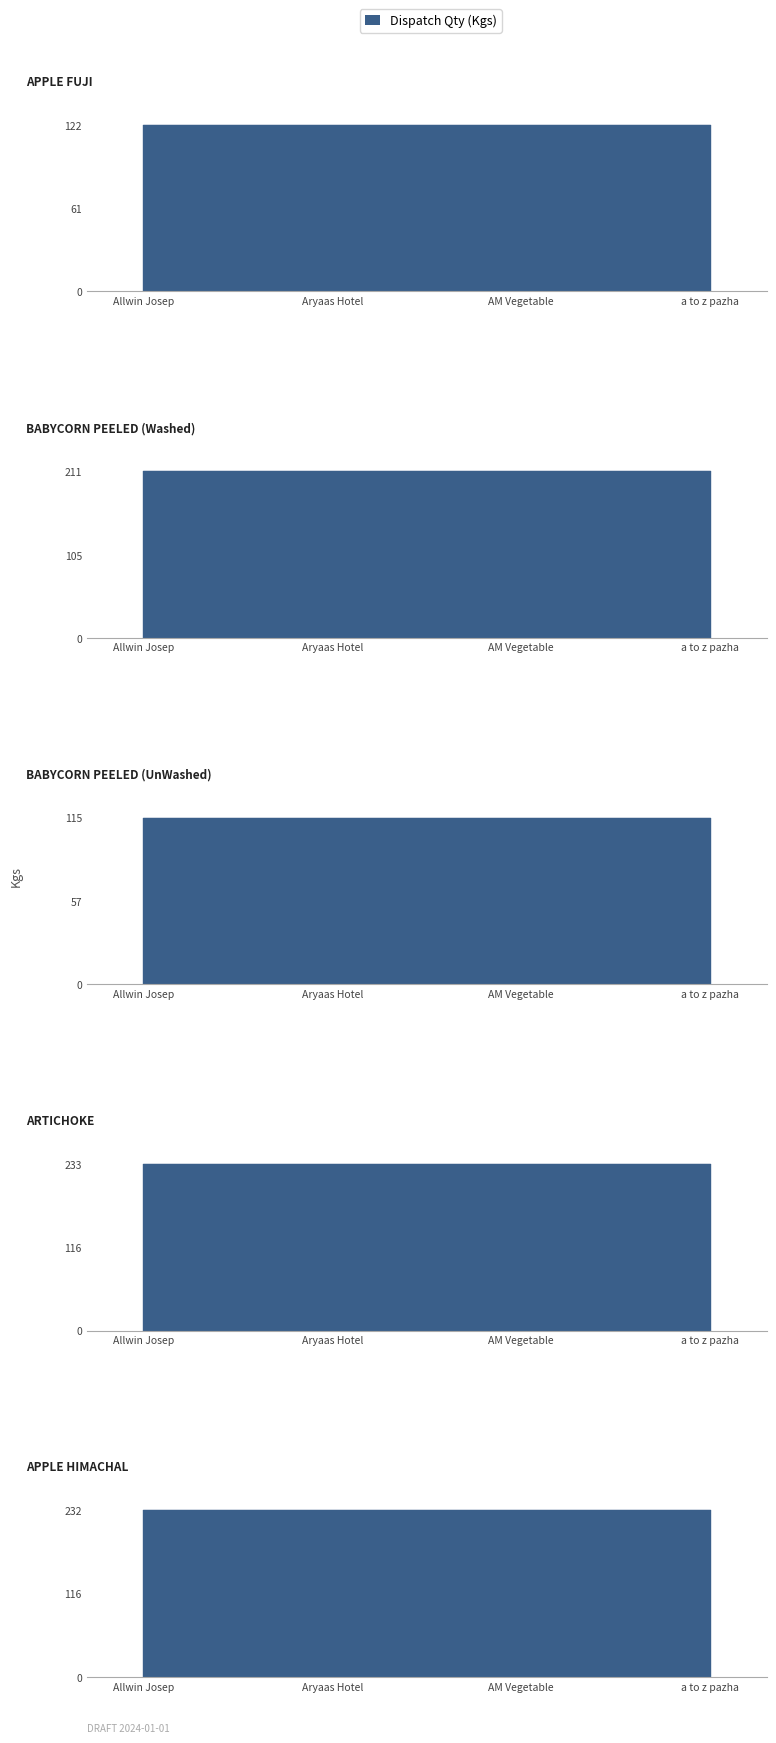

Which series has the largest total across all categories?

ARTICHOKE